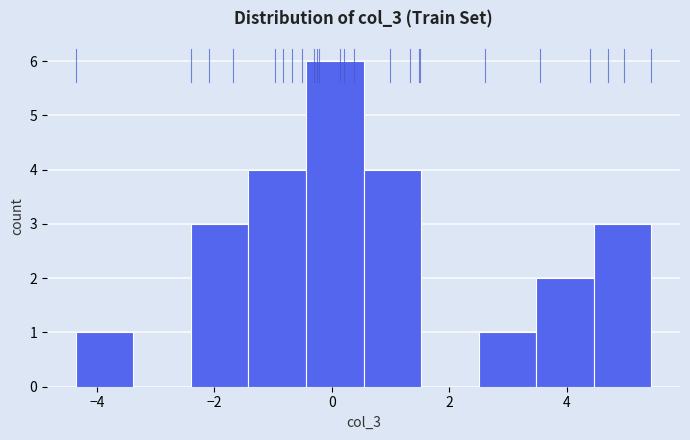

Reading left to right, transcribe this chart: for each bar, give the range it covers on the x-axis and its height. Neither the bar edges nor the heights are printed on the chart, so give them approximately, as read against the axes.

-4.4 to -3.4: 1
-3.4 to -2.4: 0
-2.4 to -1.4: 3
-1.4 to -0.4: 4
-0.4 to 0.6: 6
0.6 to 1.6: 4
1.6 to 2.4: 0
2.4 to 3.4: 1
3.4 to 4.4: 2
4.4 to 5.4: 3